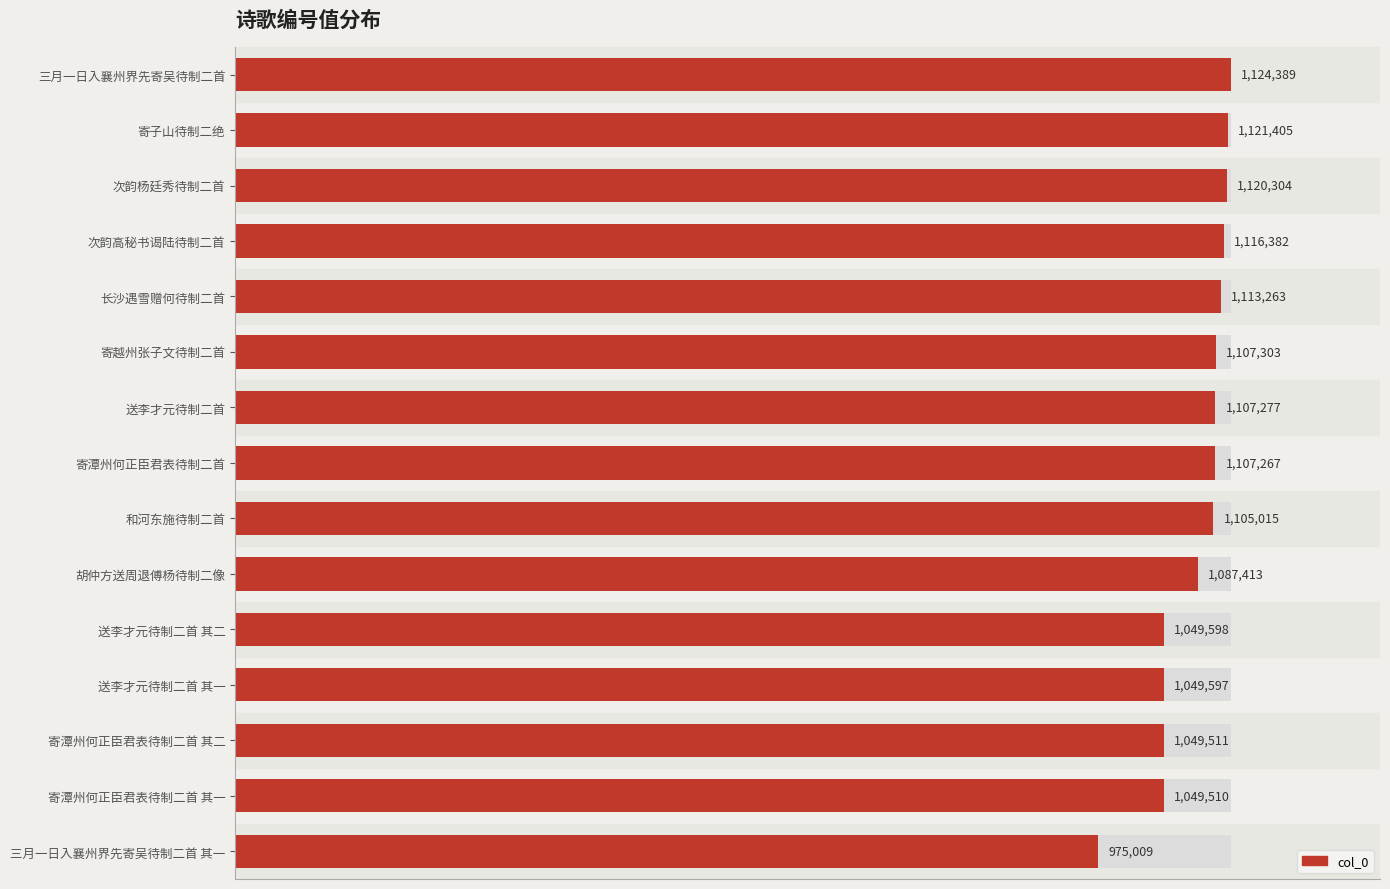

What is the sum of the values at 胡仲方送周退傅杨待制二像 and 送李才元待制二首 其二?

2137011